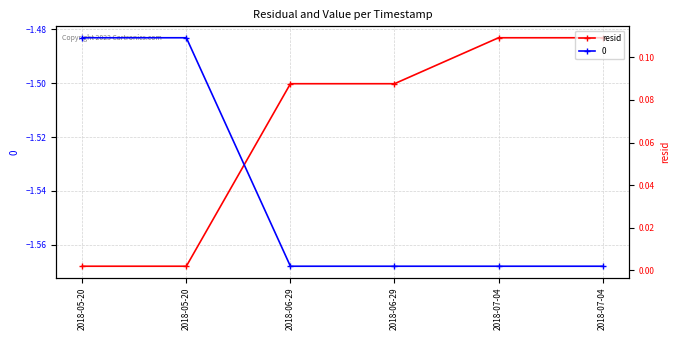

Which category has the highest value across all series?

2018-07-04